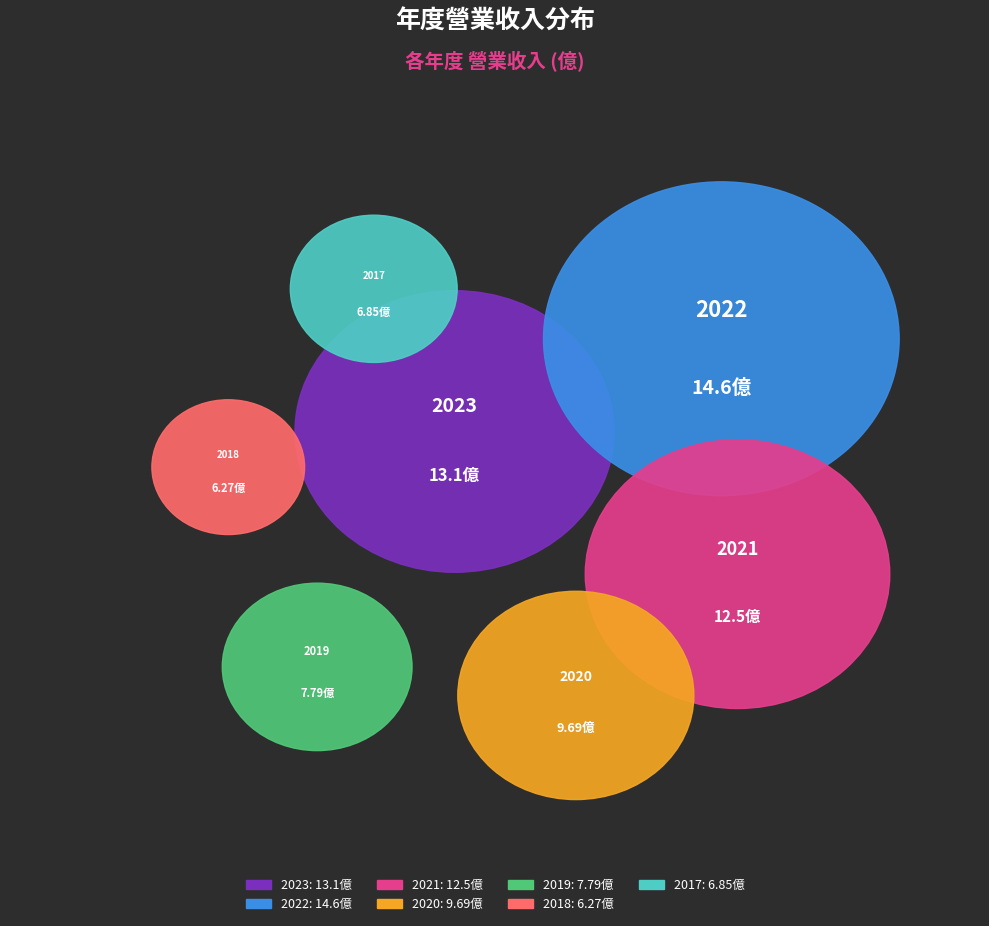

Is it true that 2019 is 11% of the pie?

True